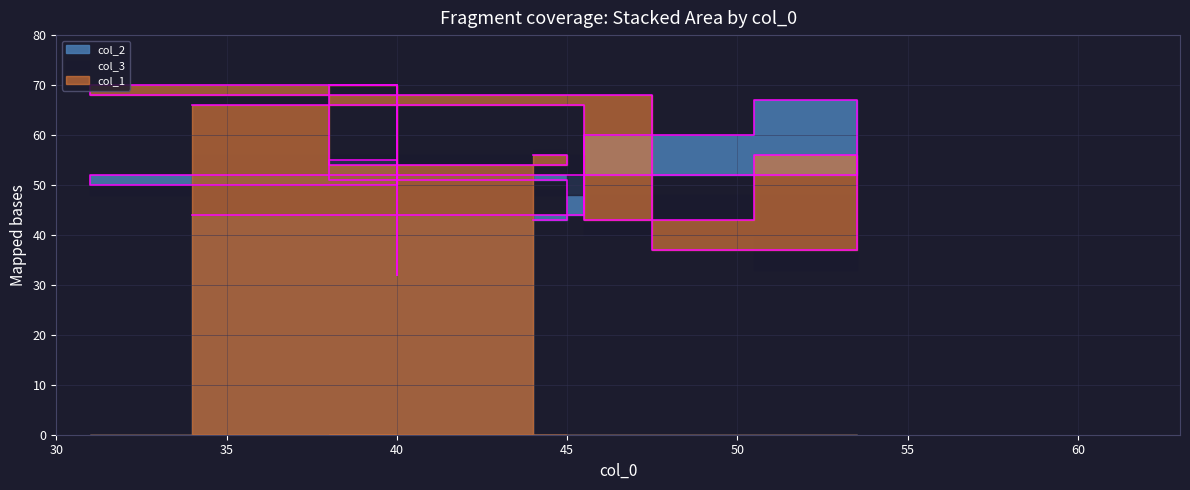

True or false: col_2 has a value of 43 at 44.

True